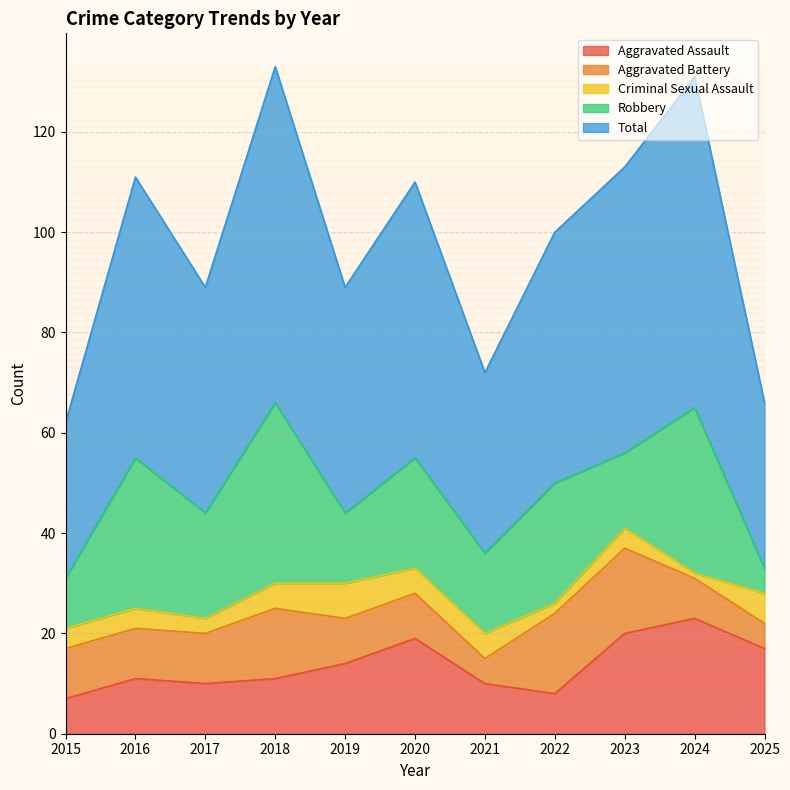

Where do Criminal Sexual Assault and Aggravated Battery first cross each other?

2024 and 2025